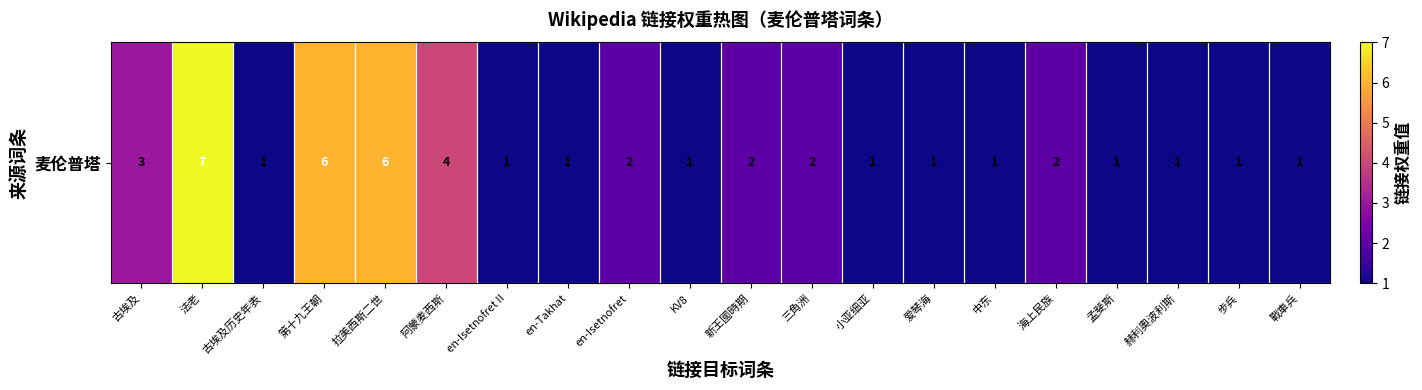

How many values exceed 1?

9